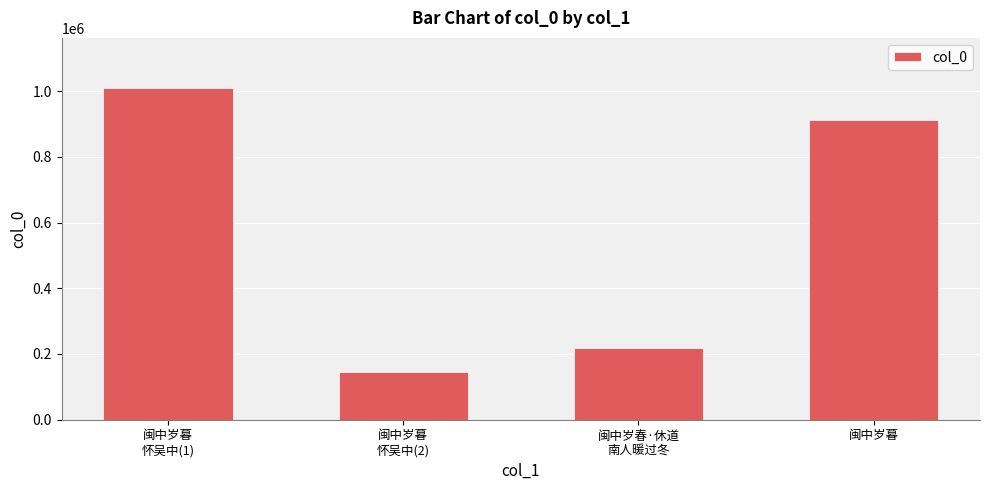

What is the label of the 1st bar from the left?

闽中岁暮
怀吴中(1)